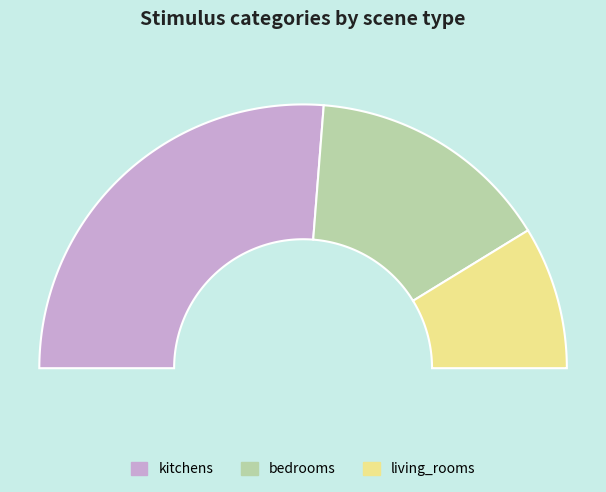

Approximately how many times larger is the value at kitchens compared to bedrooms?

1.8